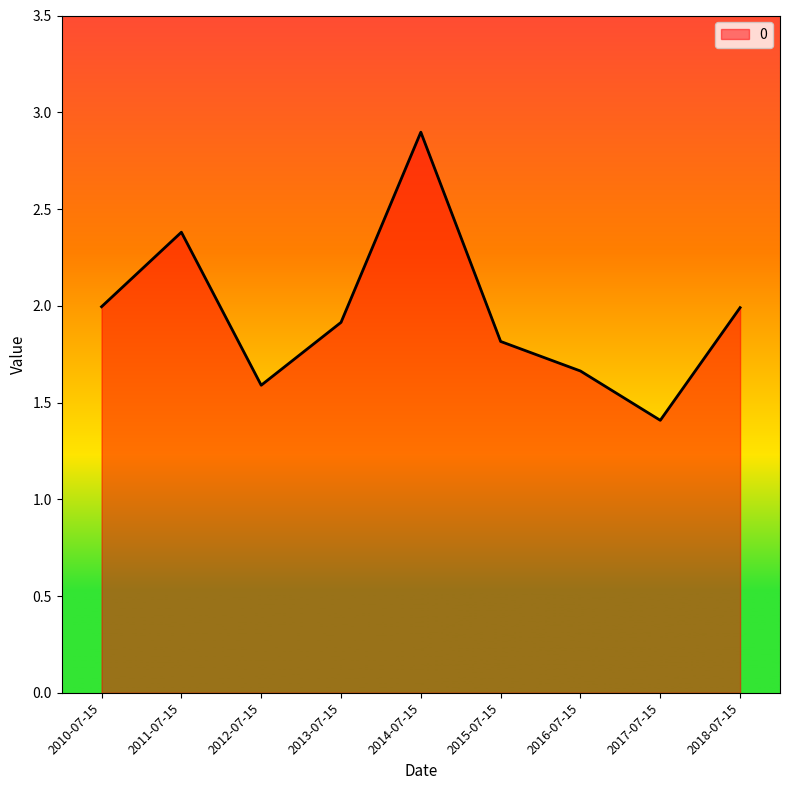

How many lines are shown in the chart?

1